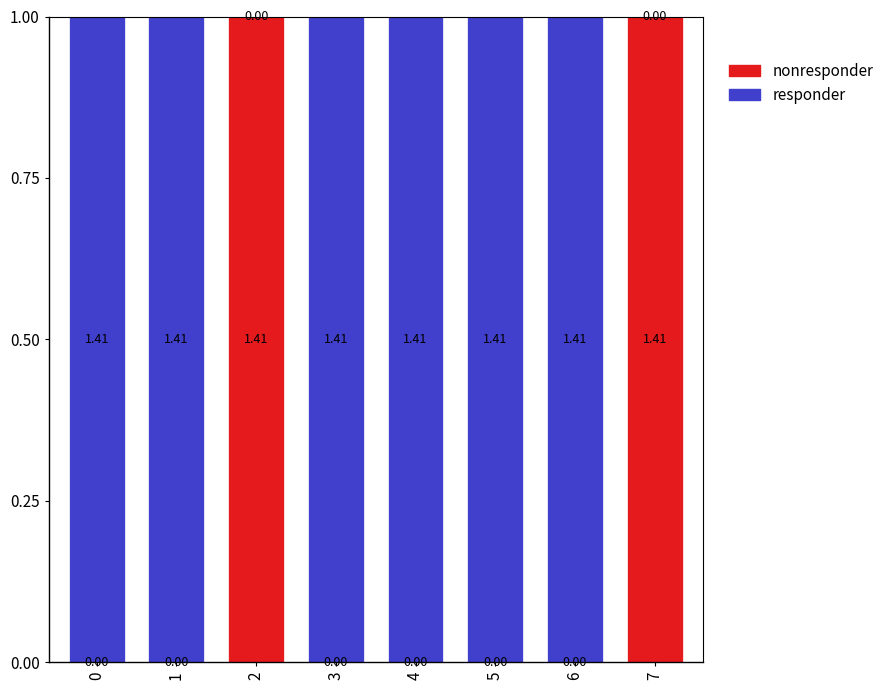

Are the bars horizontal?

No